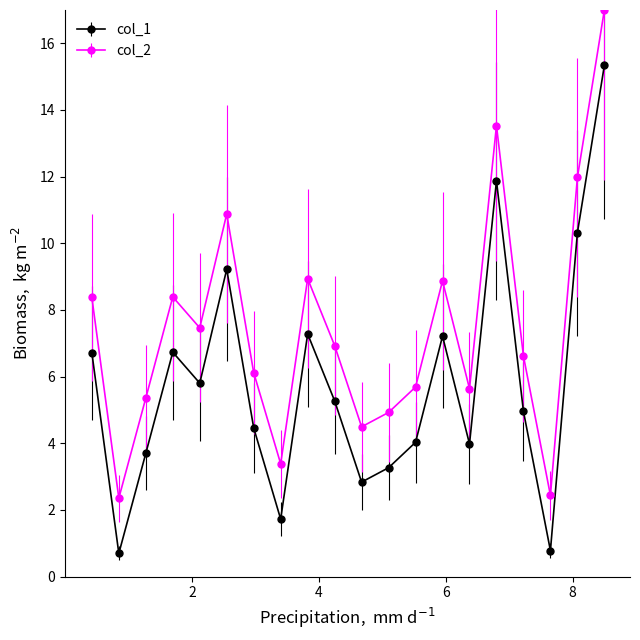

Rank the series by their average value, from lowest to highest.

col_1, col_2